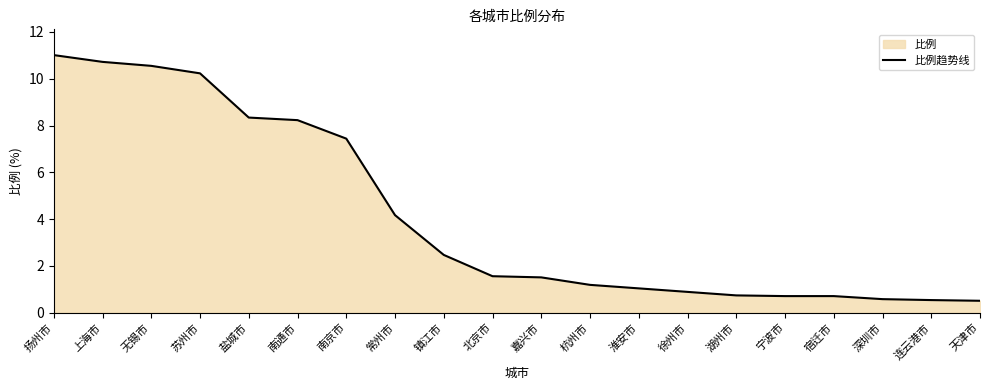

Which label corresponds to the largest value in the chart?

扬州市